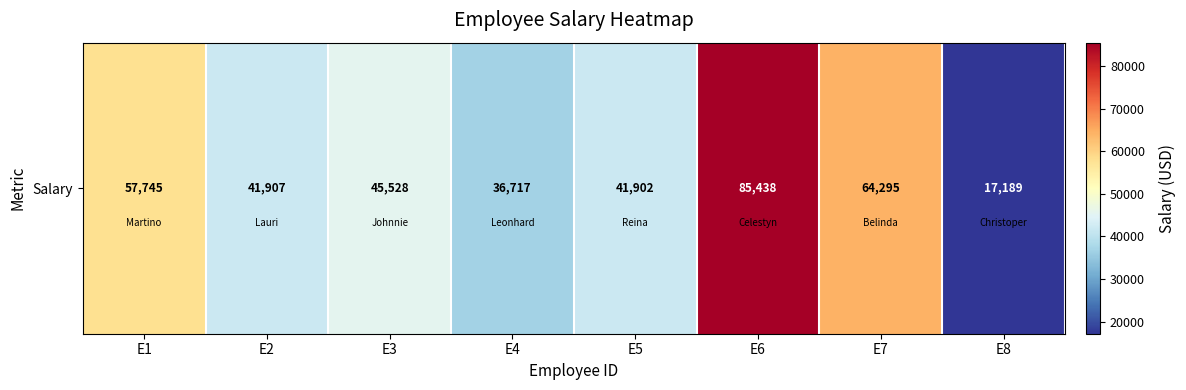

The chart shows a value of 138246 at E6. True or false?

False